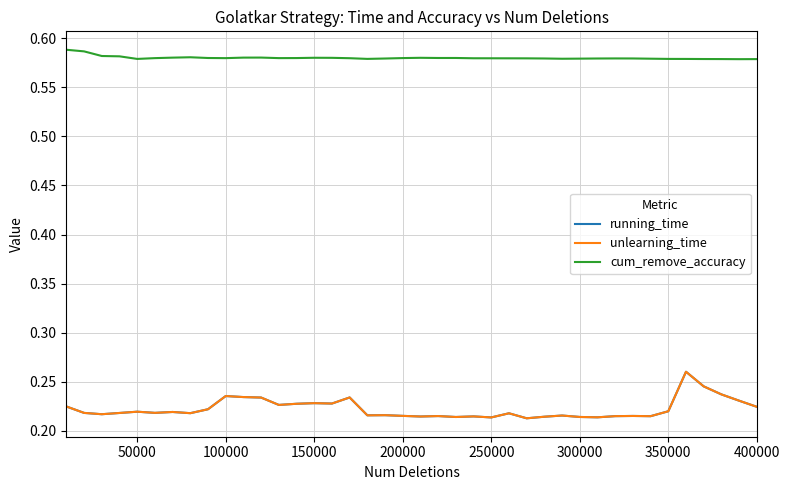

True or false: running_time and cum_remove_accuracy intersect in this chart.

False